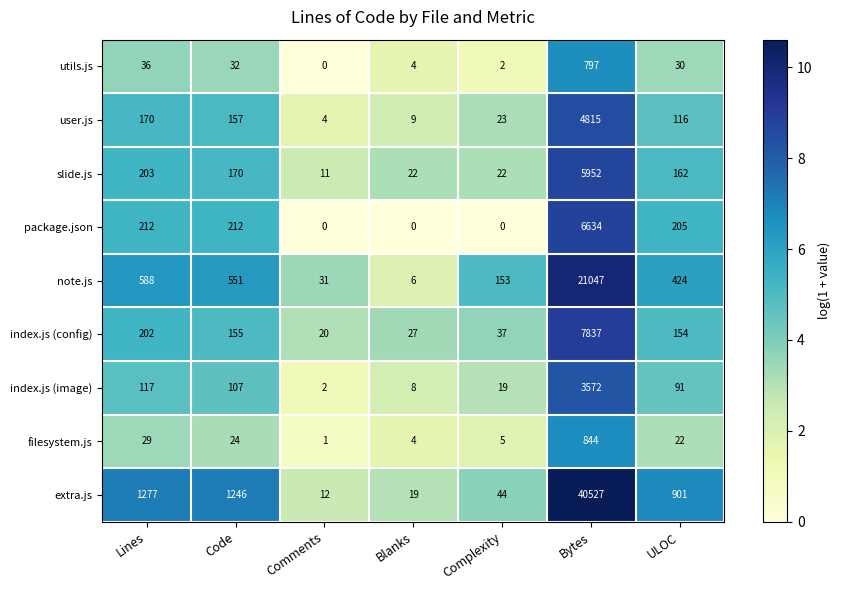

True or false: utils.js has a value of 36 at Lines.

True